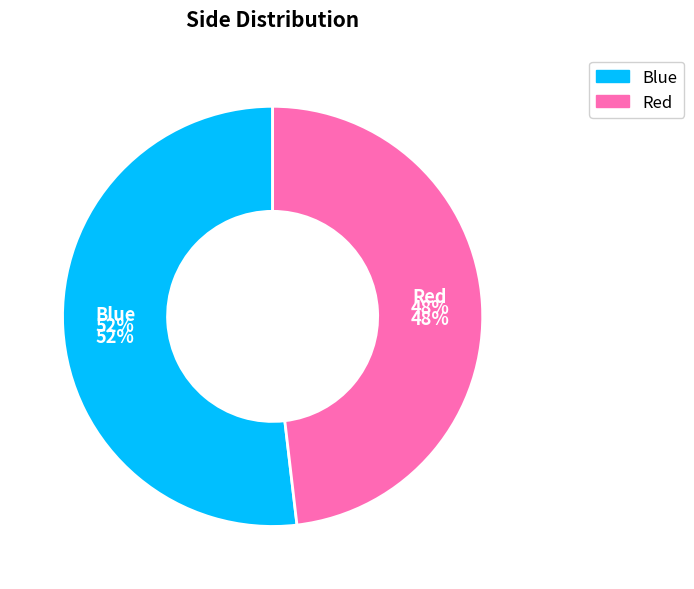

What portion of the pie excludes Red?

51.9%